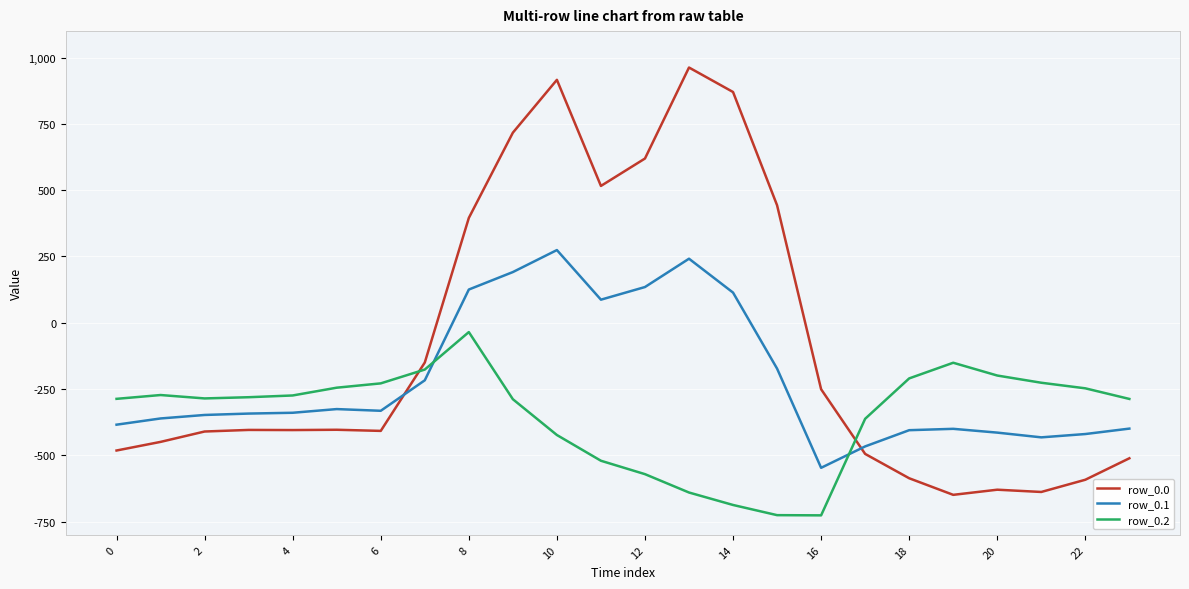

List the series in order of their overall mean, lowest first.

row_0.2, row_0.1, row_0.0